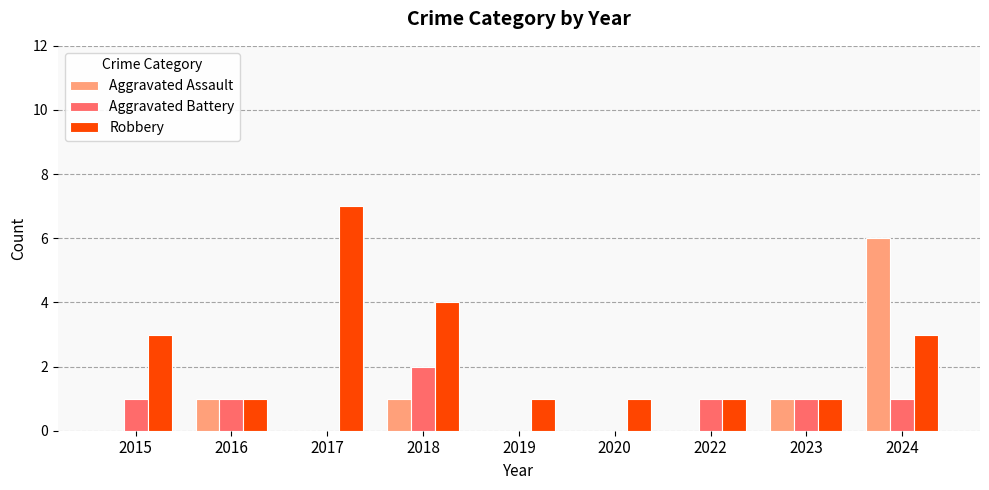

At which label does Robbery reach its peak?

2017